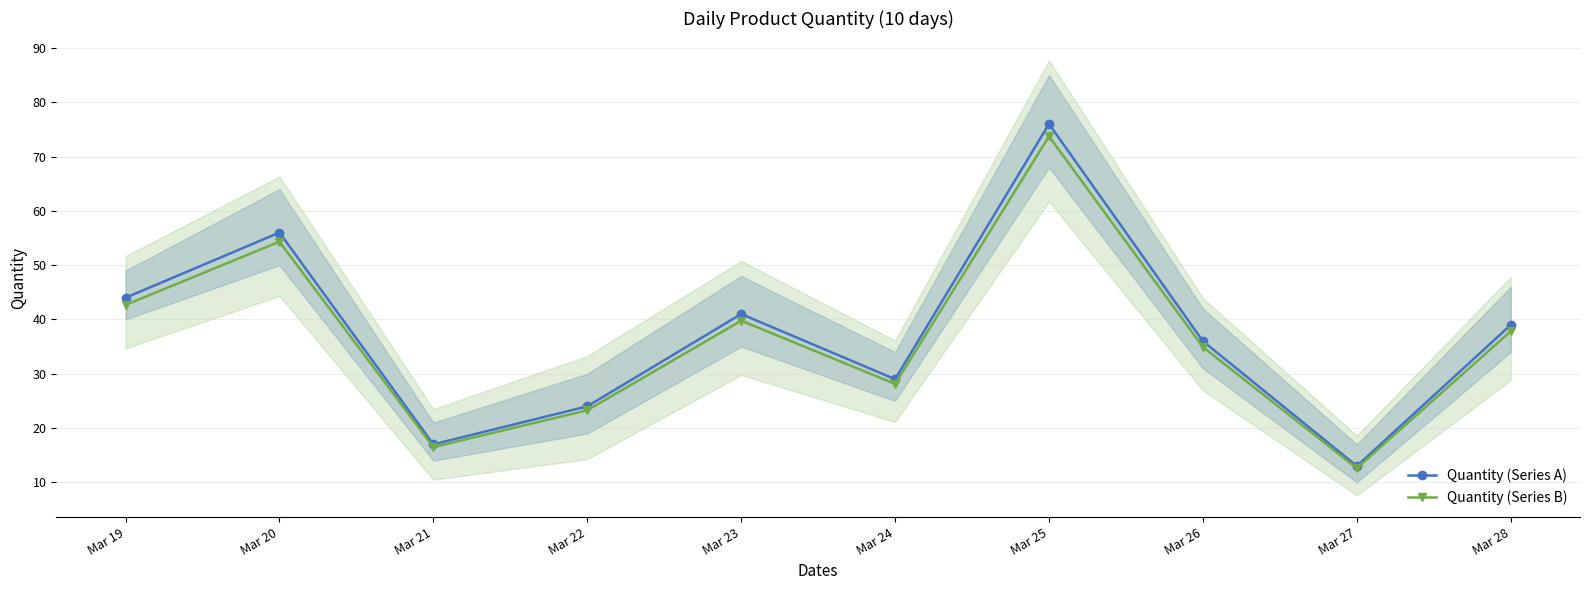

What is the difference between the maximum and minimum values in the Quantity (Series B) series?

61.1